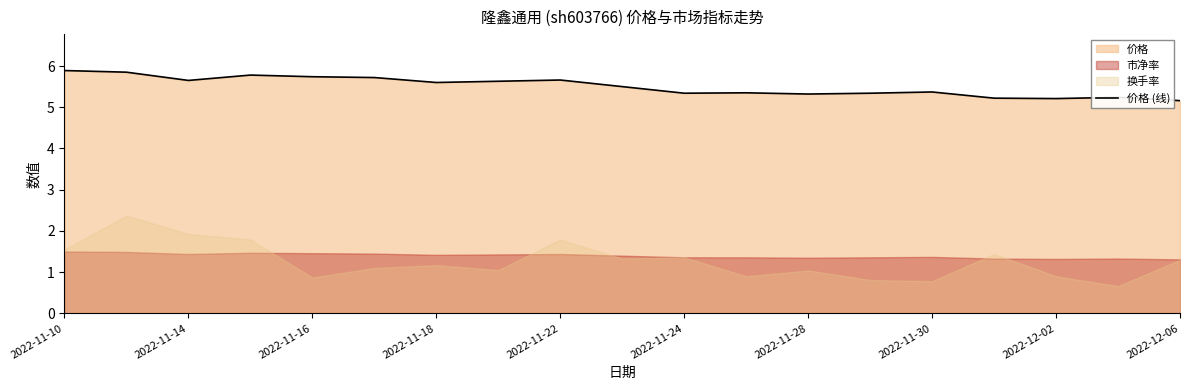

How many interior local peaks (higher than both neighbors) does the data have?

5